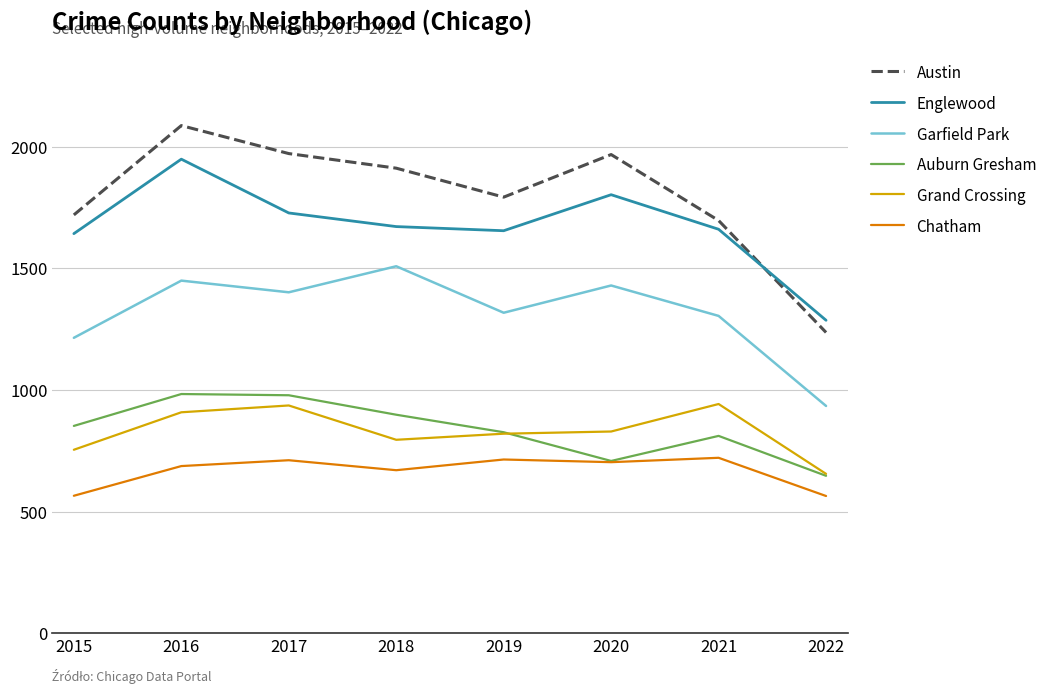

How many lines are shown in the chart?

6